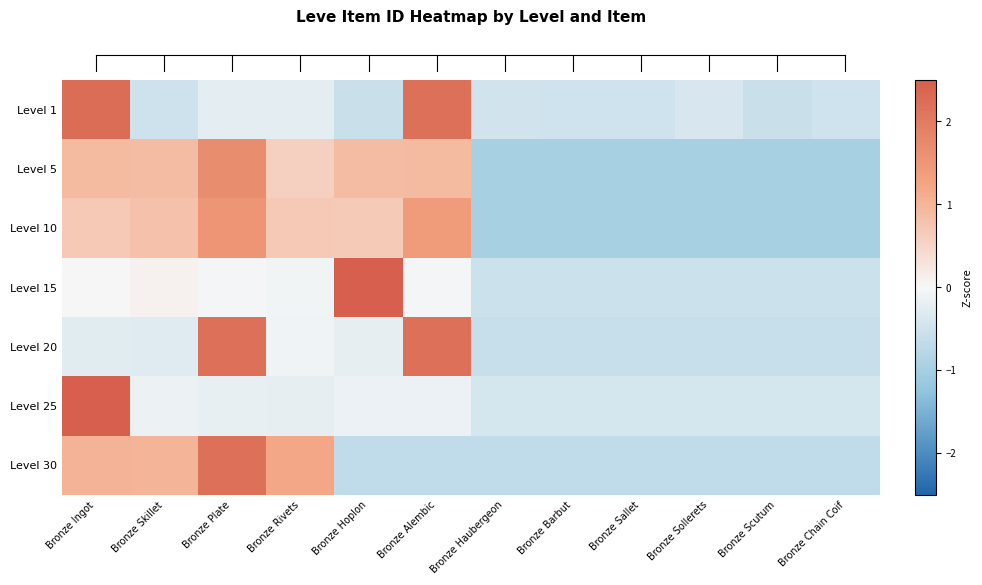

Reading left to right, list all the values displayed in this chart.

row_0: Bronze Ingot=2.3	Bronze Skillet=-0.5	Bronze Plate=-0.2	Bronze Rivets=-0.2	Bronze Hoplon=-0.6	Bronze Alembic=2.2	Bronze Haubergeon=-0.5	Bronze Barbut=-0.5	Bronze Sallet=-0.5	Bronze Sollerets=-0.4	Bronze Scutum=-0.6	Bronze Chain Coif=-0.5
row_1: Bronze Ingot=0.9	Bronze Skillet=0.9	Bronze Plate=1.7	Bronze Rivets=0.6	Bronze Hoplon=0.9	Bronze Alembic=0.9	Bronze Haubergeon=-1.0	Bronze Barbut=-1.0	Bronze Sallet=-1.0	Bronze Sollerets=-1.0	Bronze Scutum=-1.0	Bronze Chain Coif=-1.0
row_2: Bronze Ingot=0.7	Bronze Skillet=0.8	Bronze Plate=1.5	Bronze Rivets=0.7	Bronze Hoplon=0.7	Bronze Alembic=1.4	Bronze Haubergeon=-1.0	Bronze Barbut=-1.0	Bronze Sallet=-1.0	Bronze Sollerets=-1.0	Bronze Scutum=-1.0	Bronze Chain Coif=-1.0
row_3: Bronze Ingot=0.0	Bronze Skillet=0.1	Bronze Plate=-0.0	Bronze Rivets=-0.1	Bronze Hoplon=3.2	Bronze Alembic=-0.0	Bronze Haubergeon=-0.5	Bronze Barbut=-0.5	Bronze Sallet=-0.5	Bronze Sollerets=-0.5	Bronze Scutum=-0.5	Bronze Chain Coif=-0.5
row_4: Bronze Ingot=-0.3	Bronze Skillet=-0.3	Bronze Plate=2.2	Bronze Rivets=-0.1	Bronze Hoplon=-0.2	Bronze Alembic=2.2	Bronze Haubergeon=-0.6	Bronze Barbut=-0.6	Bronze Sallet=-0.6	Bronze Sollerets=-0.6	Bronze Scutum=-0.6	Bronze Chain Coif=-0.6
row_5: Bronze Ingot=3.3	Bronze Skillet=-0.1	Bronze Plate=-0.2	Bronze Rivets=-0.2	Bronze Hoplon=-0.2	Bronze Alembic=-0.2	Bronze Haubergeon=-0.4	Bronze Barbut=-0.4	Bronze Sallet=-0.4	Bronze Sollerets=-0.4	Bronze Scutum=-0.4	Bronze Chain Coif=-0.4
row_6: Bronze Ingot=1.0	Bronze Skillet=1.0	Bronze Plate=2.2	Bronze Rivets=1.2	Bronze Hoplon=-0.7	Bronze Alembic=-0.7	Bronze Haubergeon=-0.7	Bronze Barbut=-0.7	Bronze Sallet=-0.7	Bronze Sollerets=-0.7	Bronze Scutum=-0.7	Bronze Chain Coif=-0.7